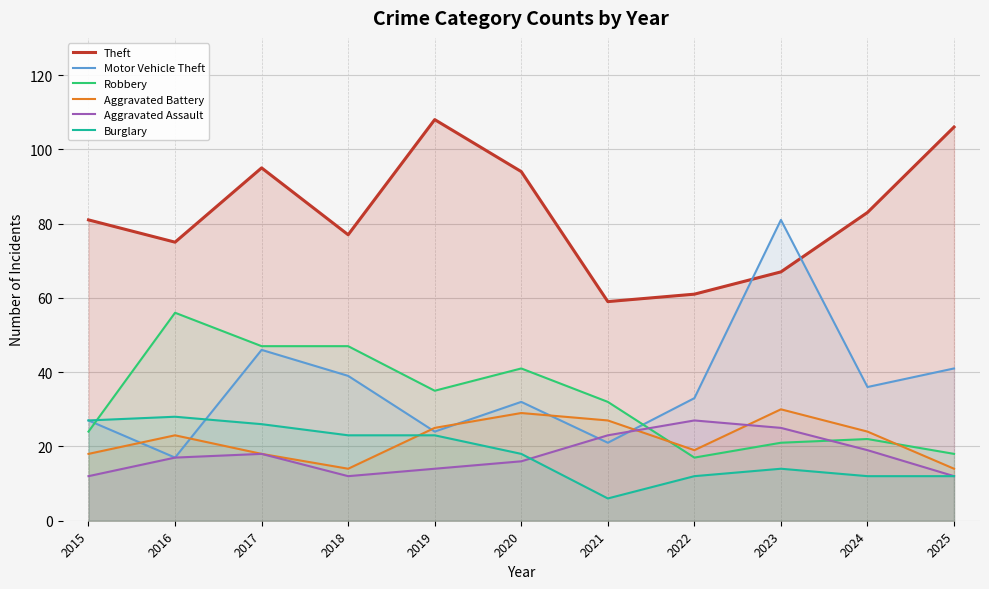

List the series in order of their peak value, lowest first.

Aggravated Assault, Burglary, Aggravated Battery, Robbery, Motor Vehicle Theft, Theft